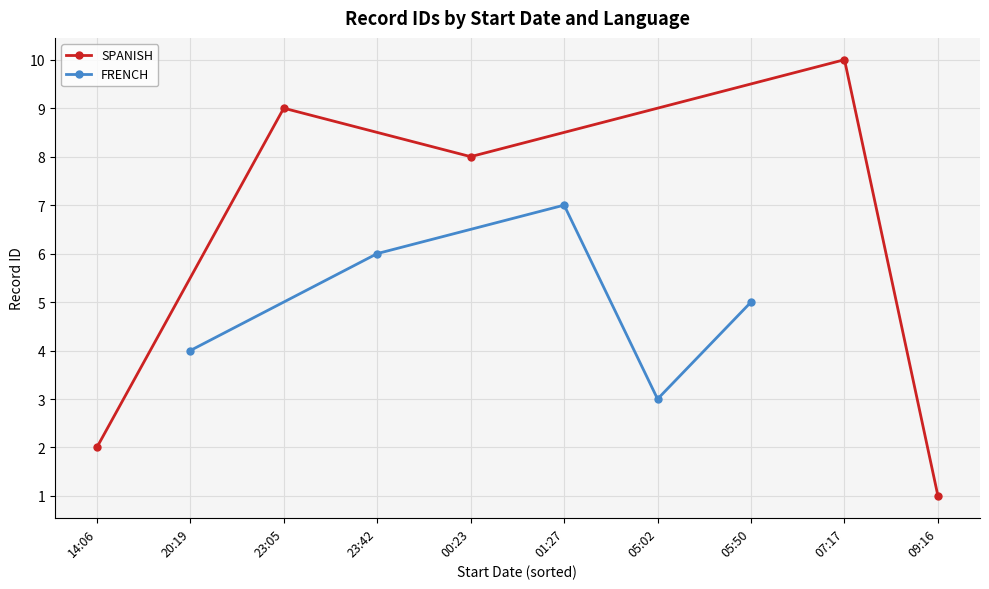

What is the value of the FRENCH point at the 2nd from the left?

6